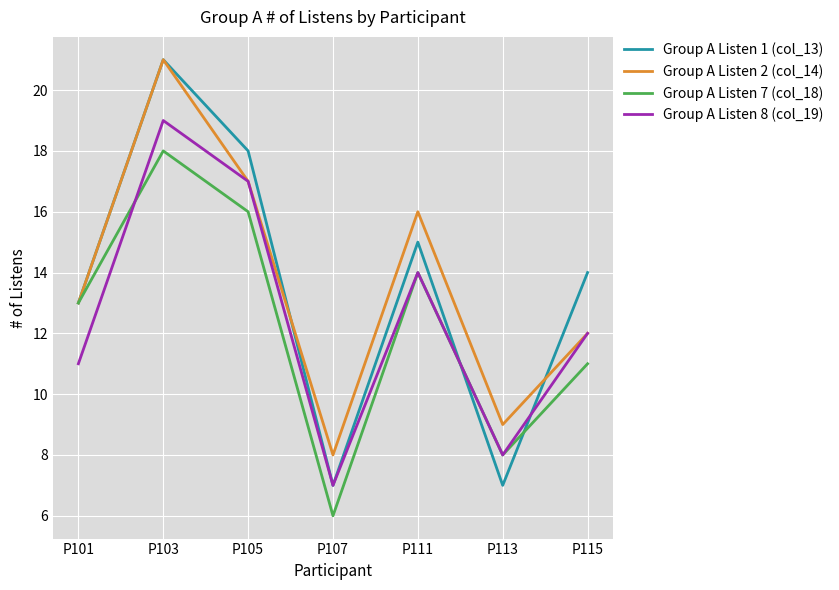

Is the value of Group A Listen 7 (col_18) at P101 greater than the value of Group A Listen 2 (col_14) at P103?

No